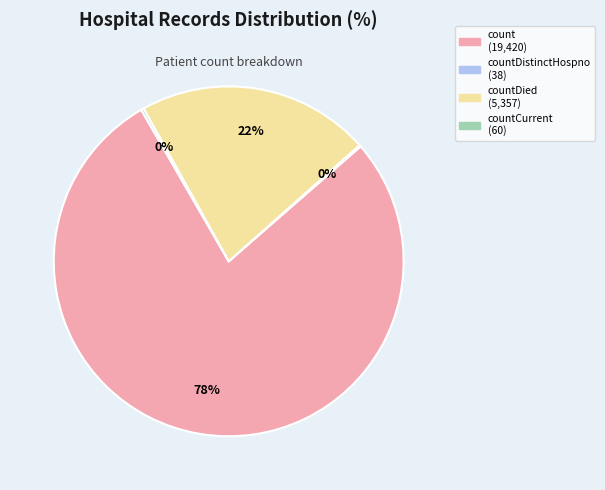

Does any single category account for the majority?

Yes